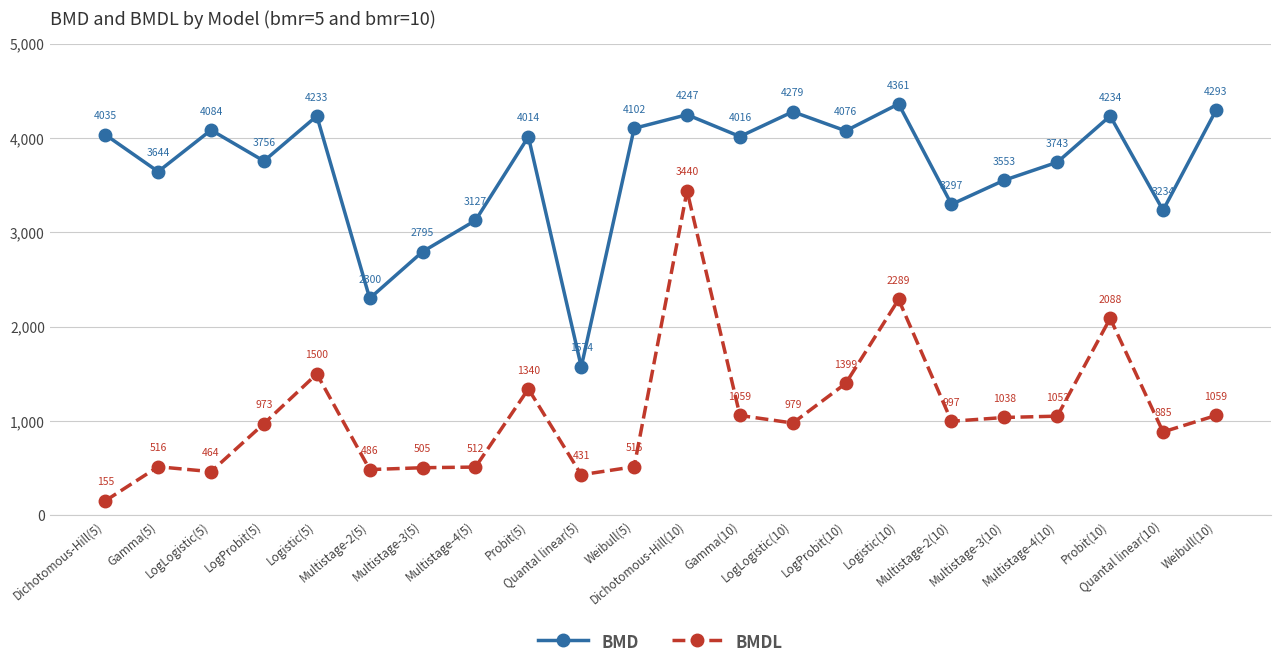

True or false: BMD and BMDL cross at least once.

False